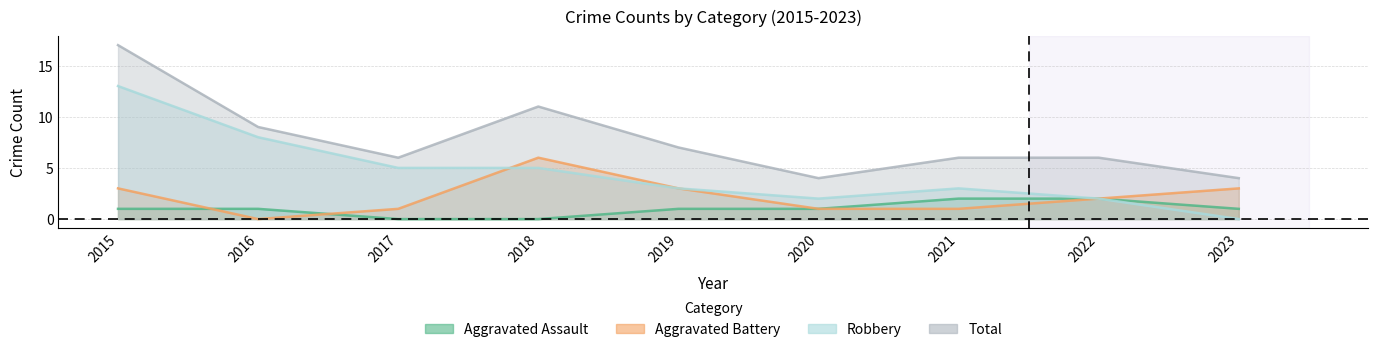

Read the Aggravated Battery value at 2020.

1